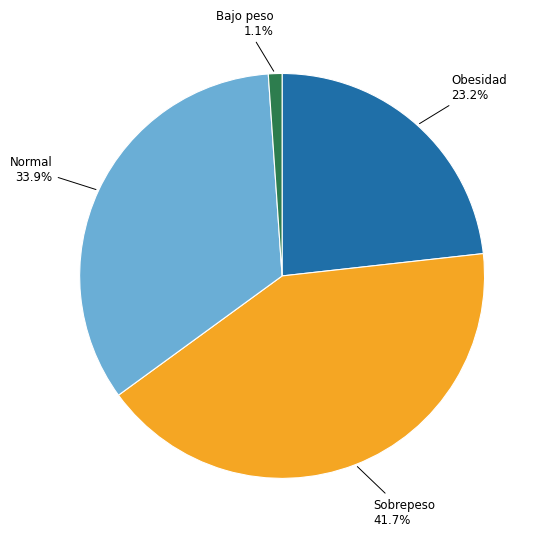

Is there any slice that represents more than half of the pie?

No